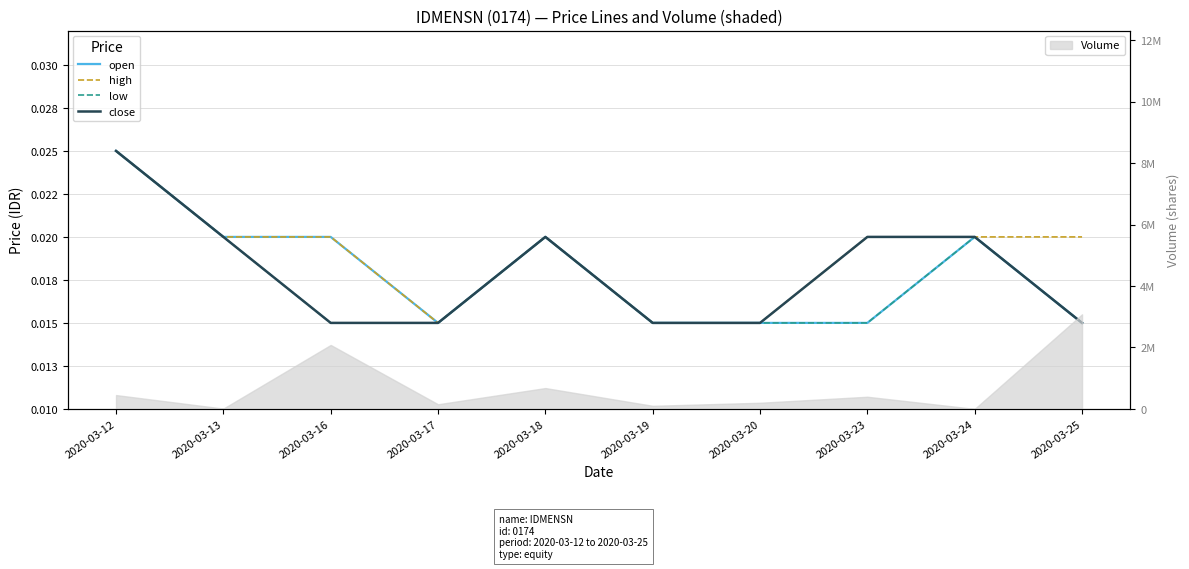

At which label is close closest to 0?

2020-03-16